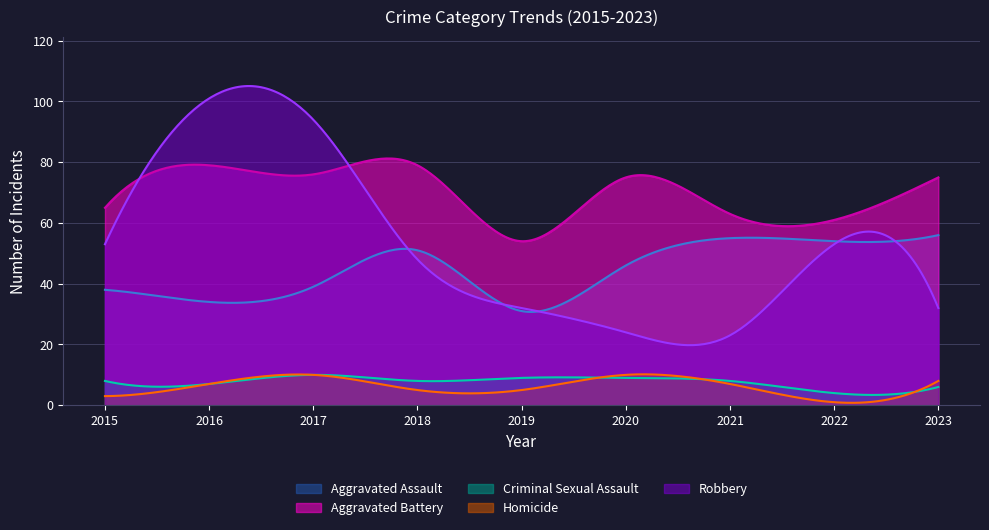

Where does the Aggravated Battery series first go above 75?

2016